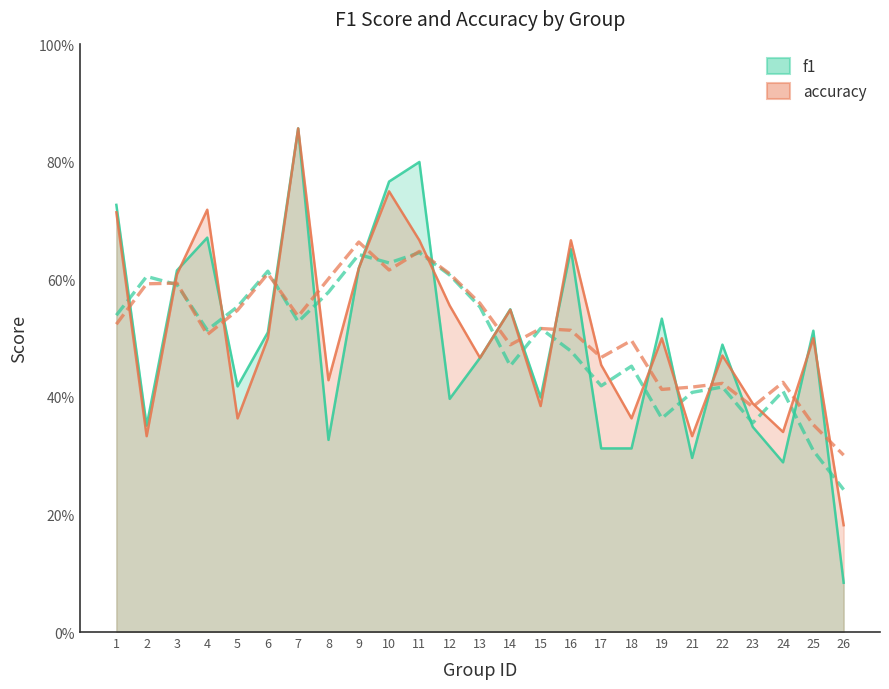

At which category does the chart reach its peak across all series?

7